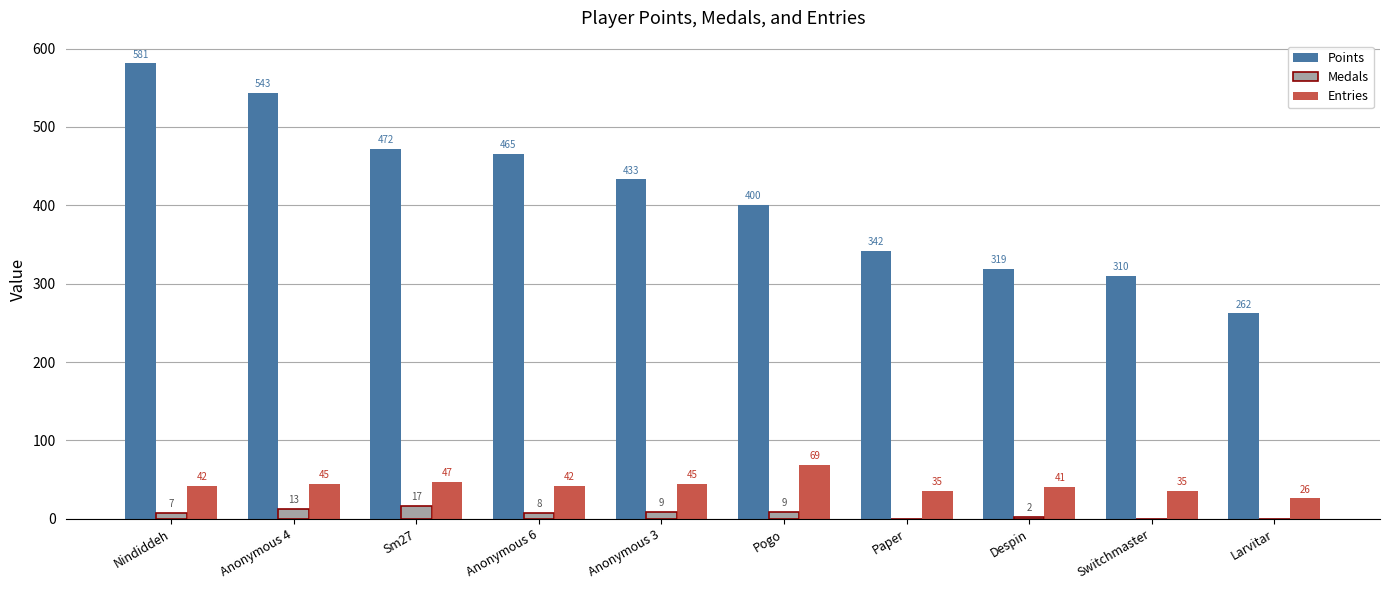

Reading right to left, transcribe all the data shown in this chart.

Points: Larvitar=262	Switchmaster=310	Despin=319	Paper=342	Pogo=400	Anonymous 3=433	Anonymous 6=465	Sm27=472	Anonymous 4=543	Nindiddeh=581
Medals: Larvitar=0	Switchmaster=0	Despin=2	Paper=0	Pogo=9	Anonymous 3=9	Anonymous 6=8	Sm27=17	Anonymous 4=13	Nindiddeh=7
Entries: Larvitar=26	Switchmaster=35	Despin=41	Paper=35	Pogo=69	Anonymous 3=45	Anonymous 6=42	Sm27=47	Anonymous 4=45	Nindiddeh=42